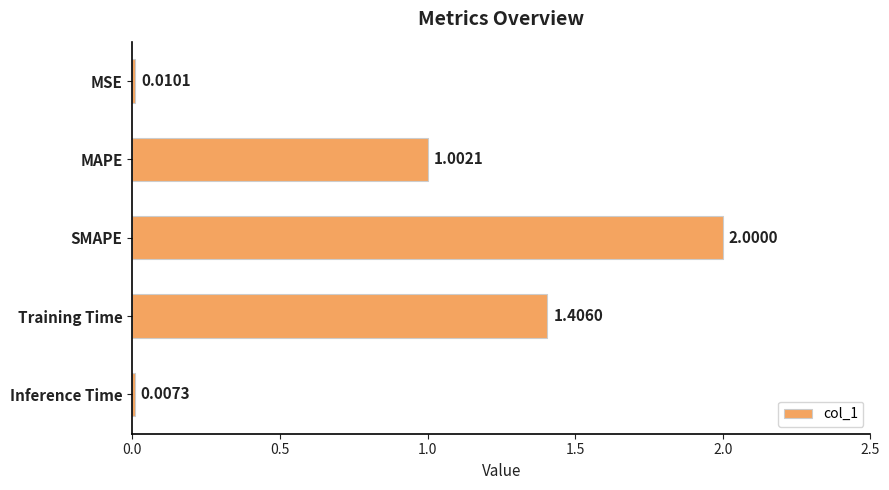

Which has a higher value, Training Time or MAPE?

Training Time